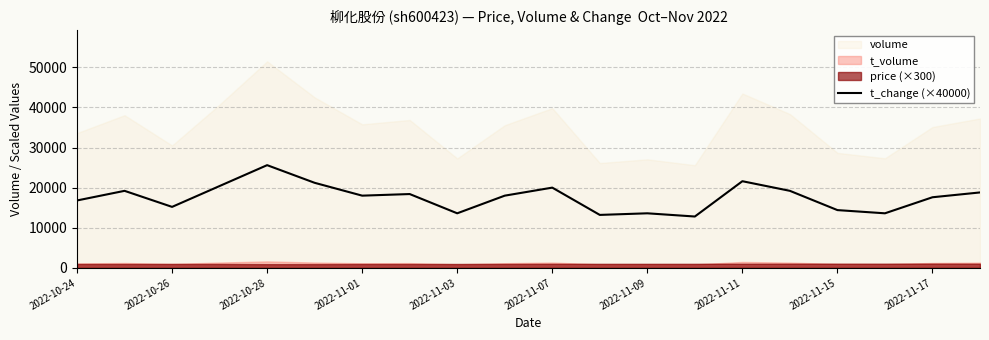

What is the highest value of the t_change (×40000) series?

25600.0